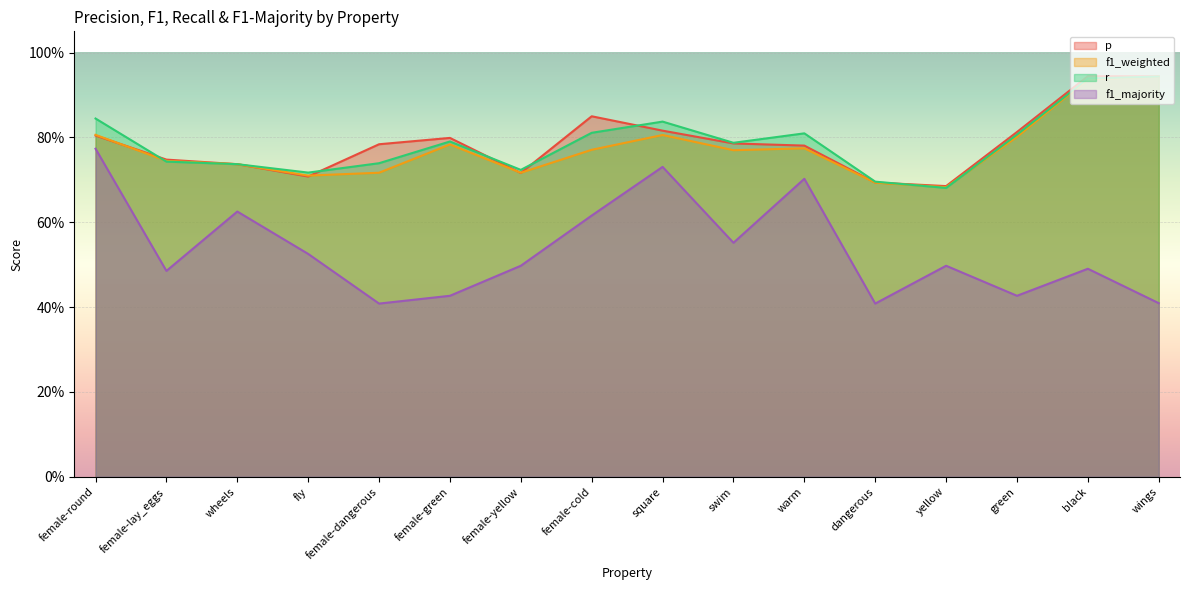

At how many categories does at least one series exceed 0?

16